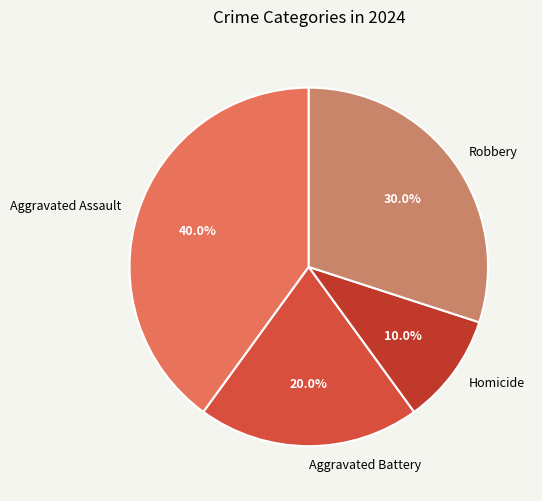

To the nearest percent, what is the difference between the largest and smallest slice percentages?

30%